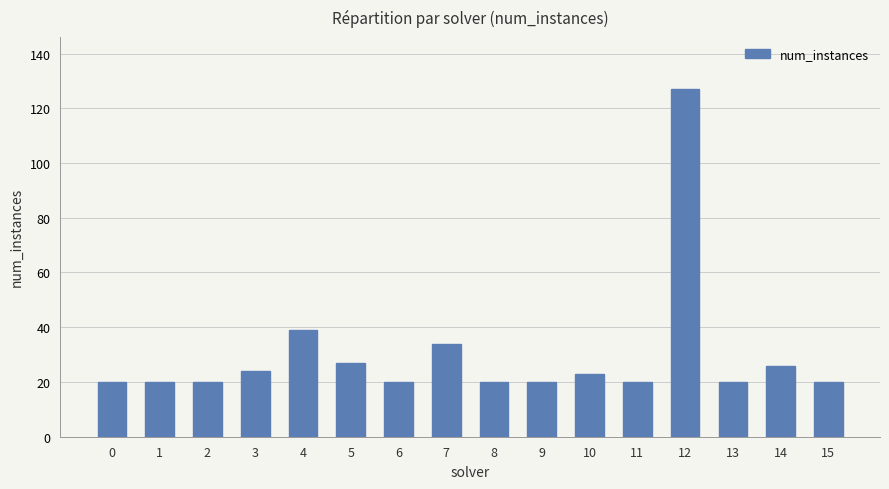

What value does the data have at 2, to the nearest 5?

20